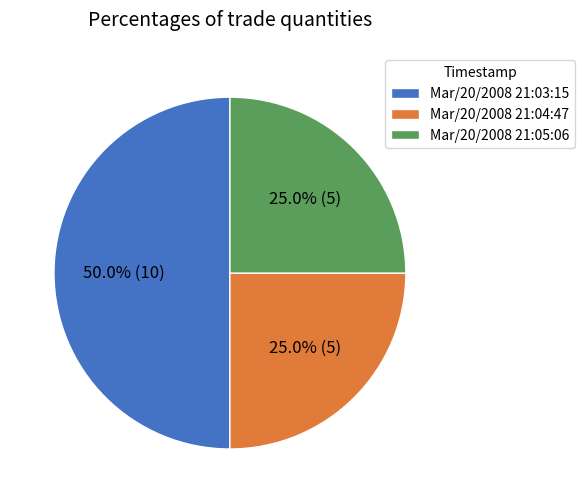

What is the ratio of the value at Mar/20/2008 21:03:15 to the value at Mar/20/2008 21:04:47?

2.0